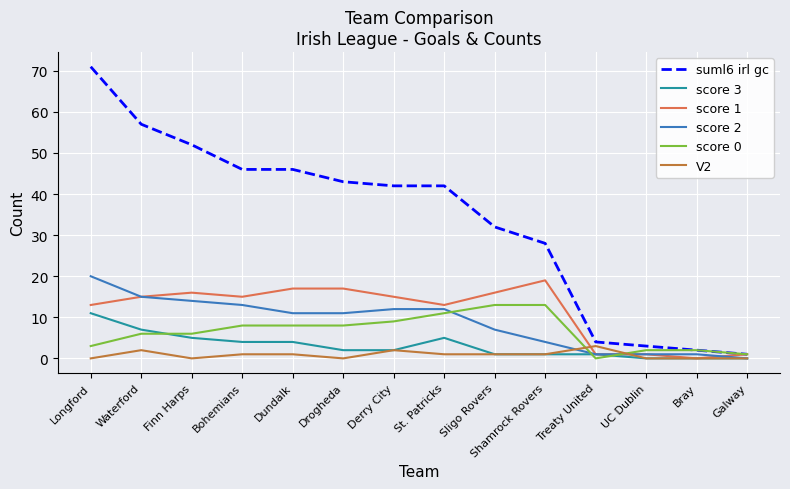

Count the number of data series in this chart.

6